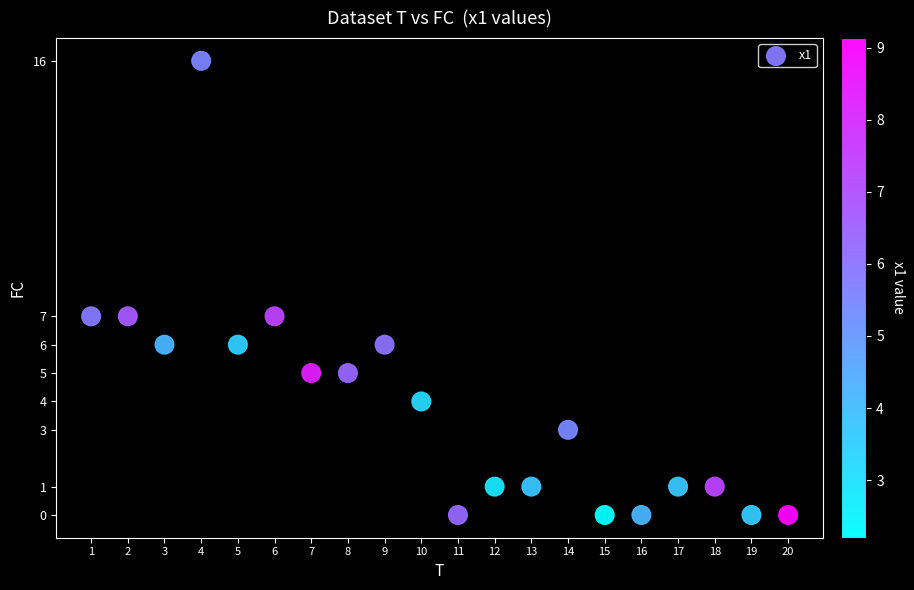

List the coordinates of all points as (Y, X) pairs, reading left to right.

(7, 1)  (7, 2)  (6, 3)  (16, 4)  (6, 5)  (7, 6)  (5, 7)  (5, 8)  (6, 9)  (4, 10)  (0, 11)  (1, 12)  (1, 13)  (3, 14)  (0, 15)  (0, 16)  (1, 17)  (1, 18)  (0, 19)  (0, 20)